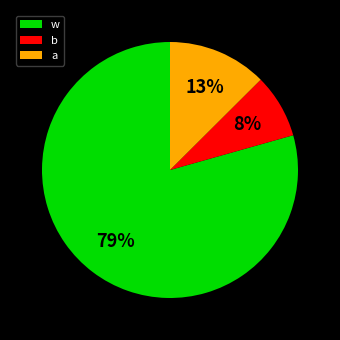

How many slices are in this pie chart?

3